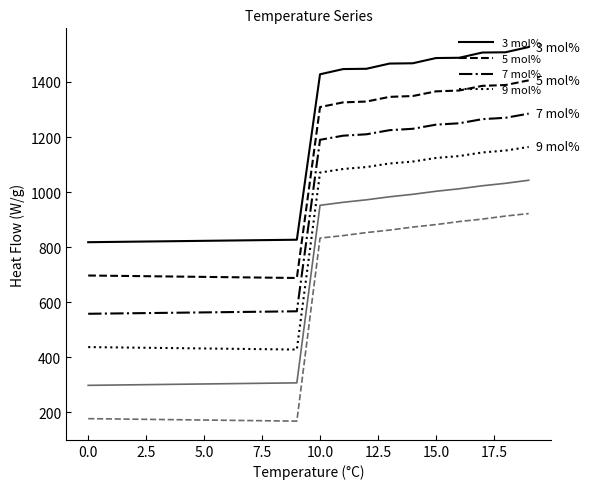

What is the greatest value displayed?

1527.0